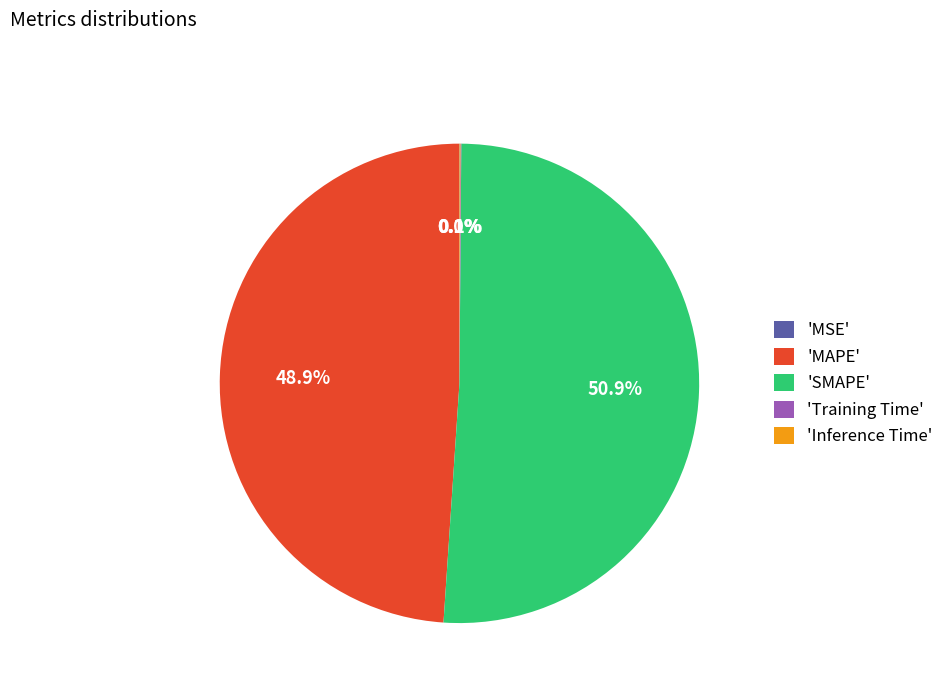

Is there any slice that represents more than half of the pie?

Yes